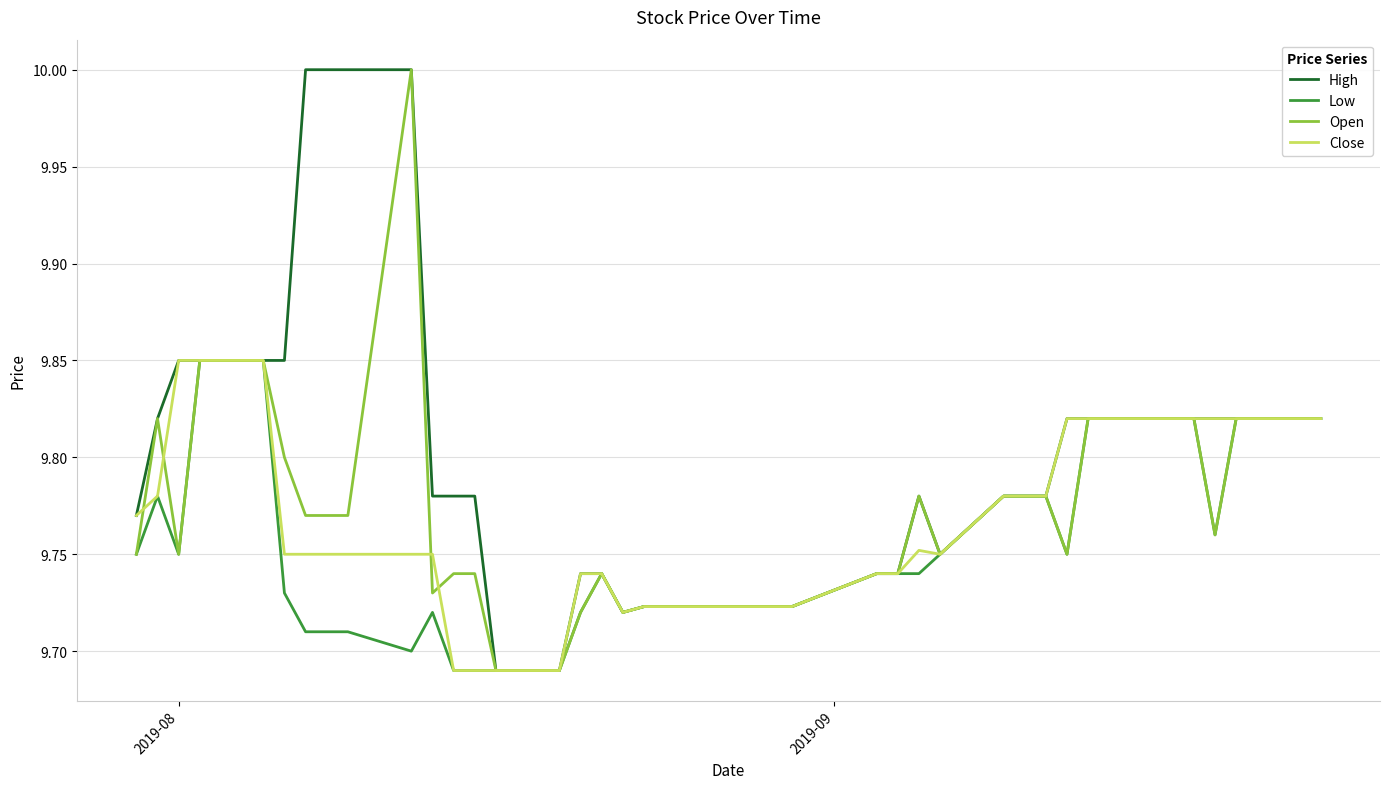

What is the greatest value displayed?

10.0